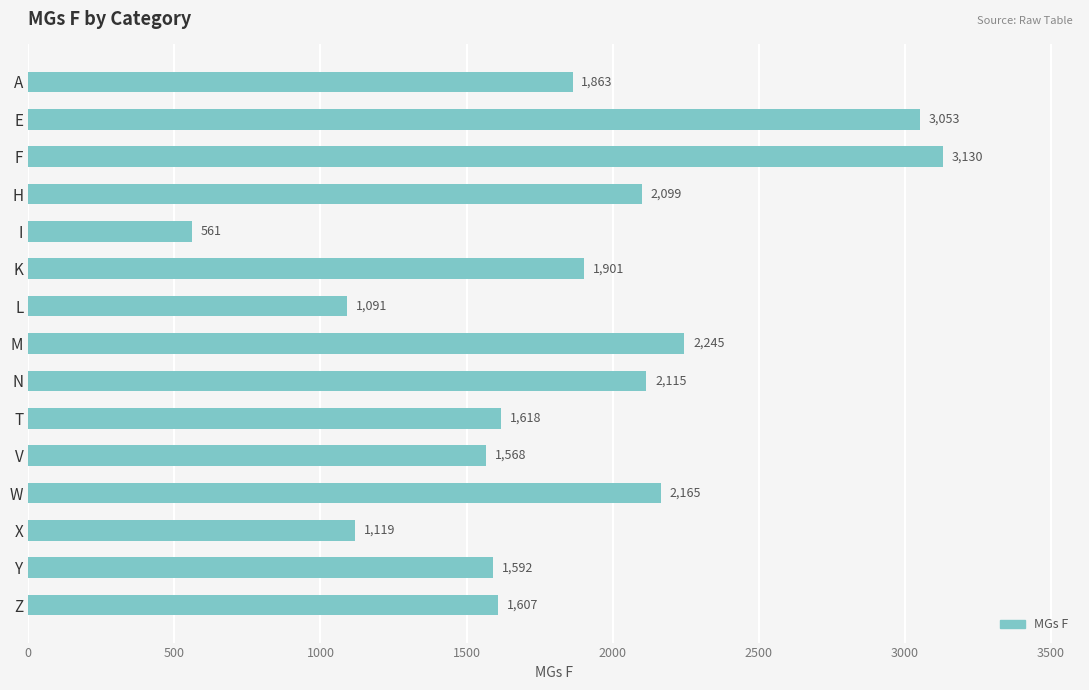

The value at W is 787. True or false?

False